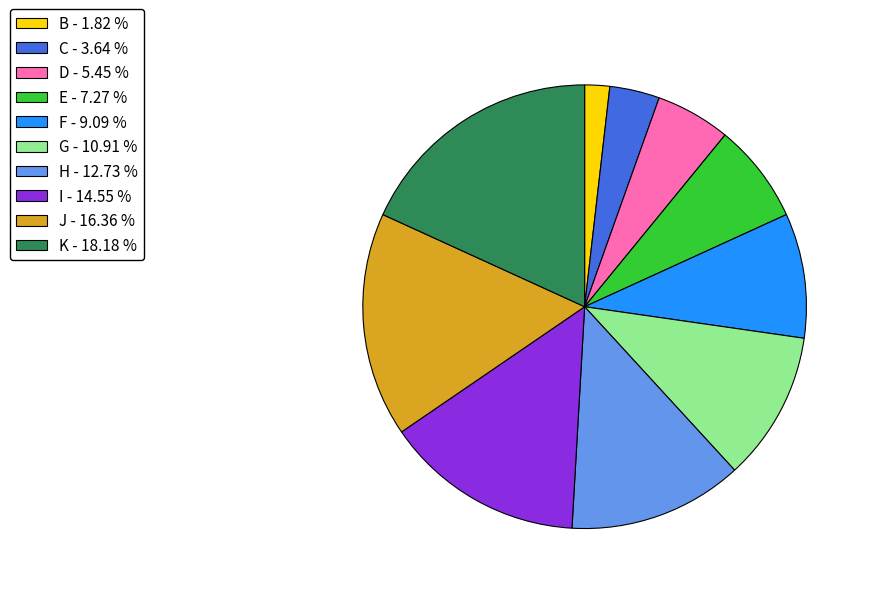

How many slices are in this pie chart?

10